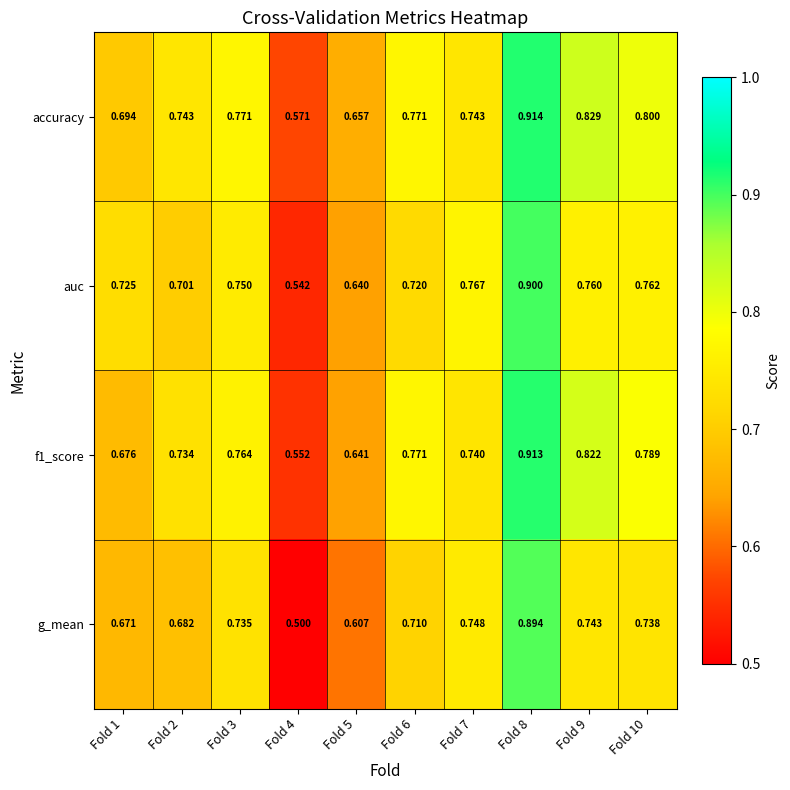

Is the value of auc at Fold 4 greater than the value of f1_score at Fold 10?

No